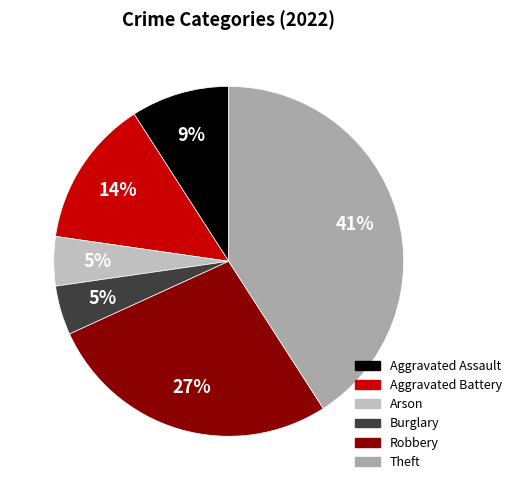

To the nearest percent, what portion does Robbery represent?

27%